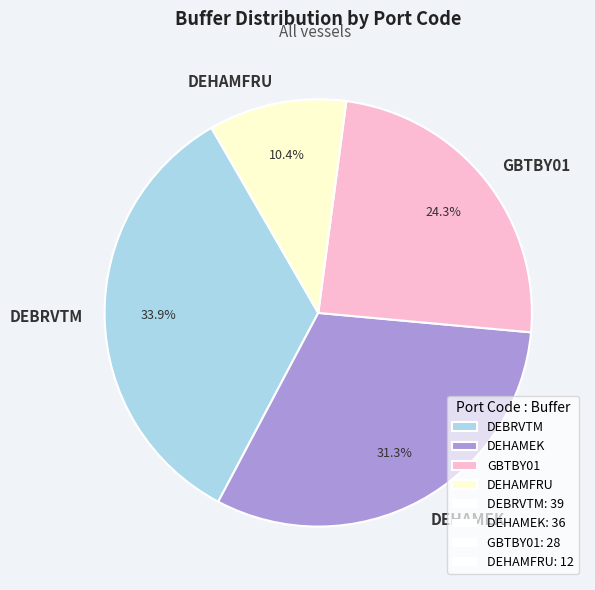

What is the total percentage of DEHAMFRU and DEBRVTM?

44.3%